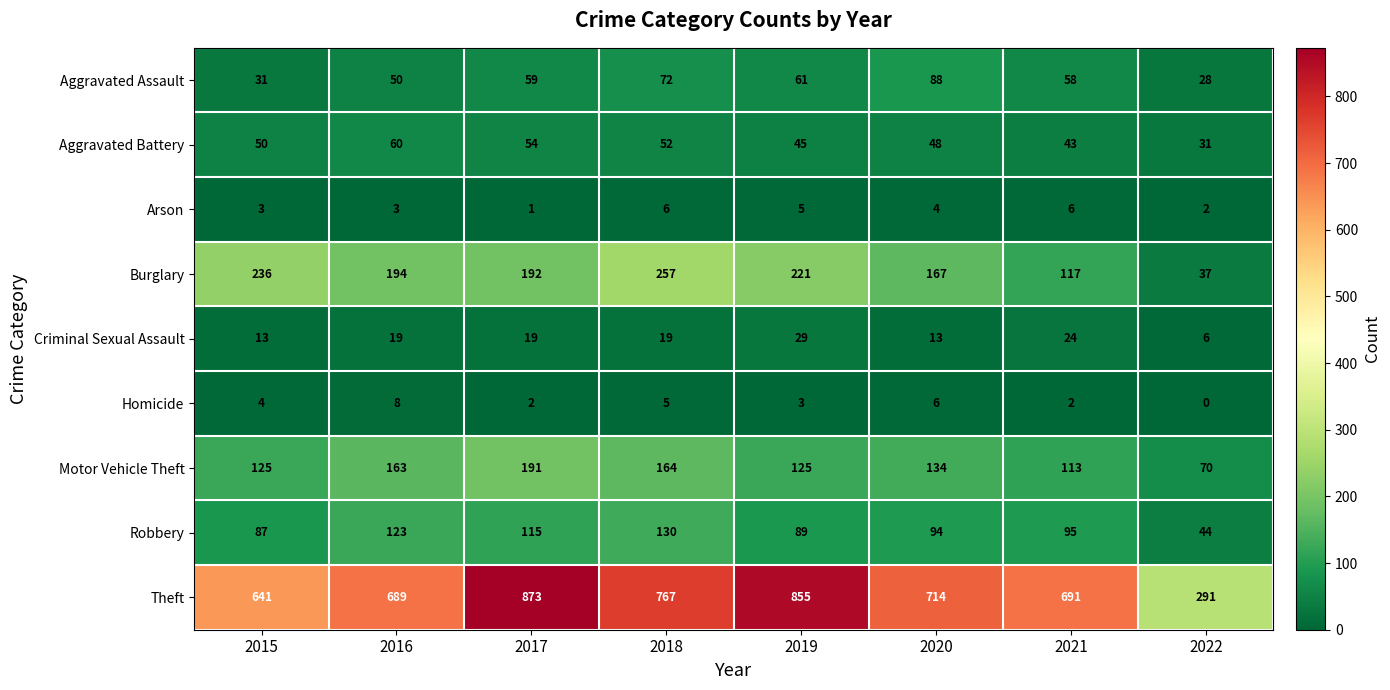

At how many categories does at least one series exceed 800?

2